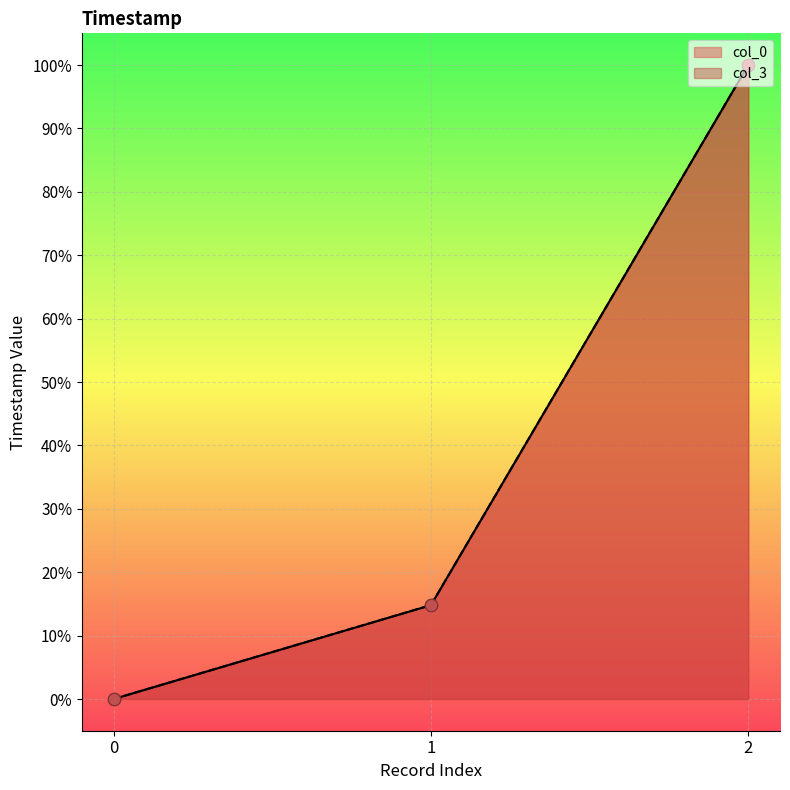

At how many categories does at least one series exceed 43?

1